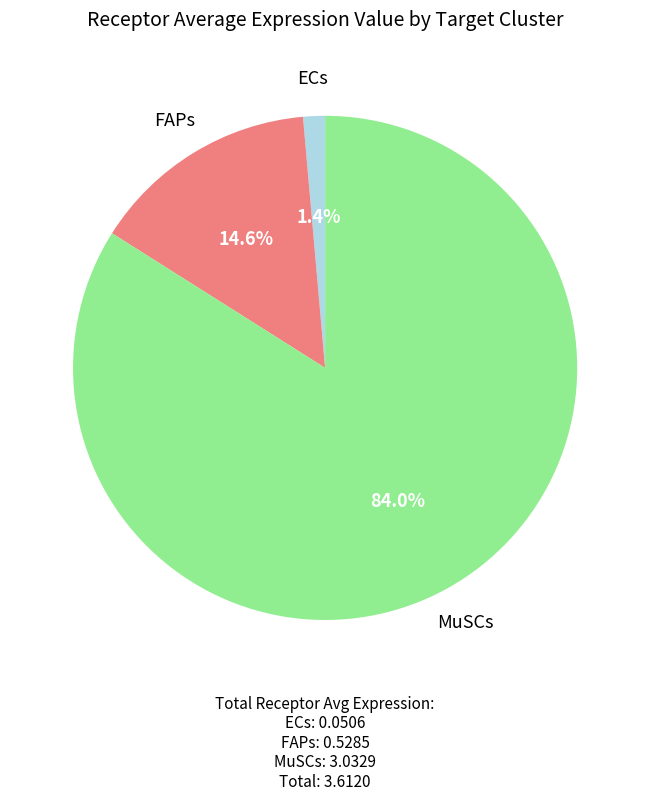

How many segments does this pie chart have?

3